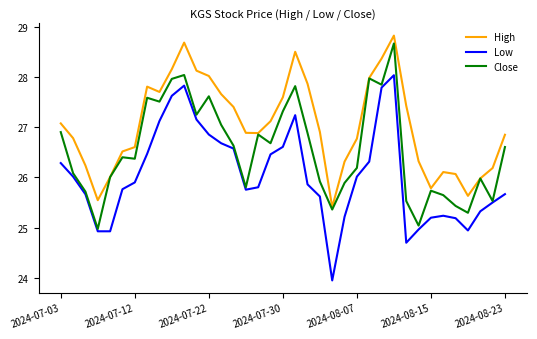

At how many categories does at least one series exceed 25?

37